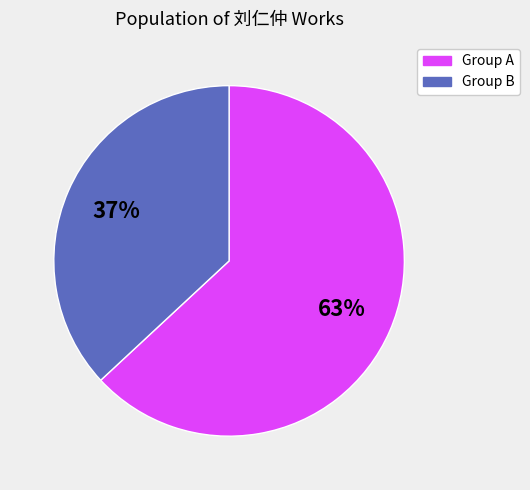

To the nearest percent, what is the average slice percentage?

50%